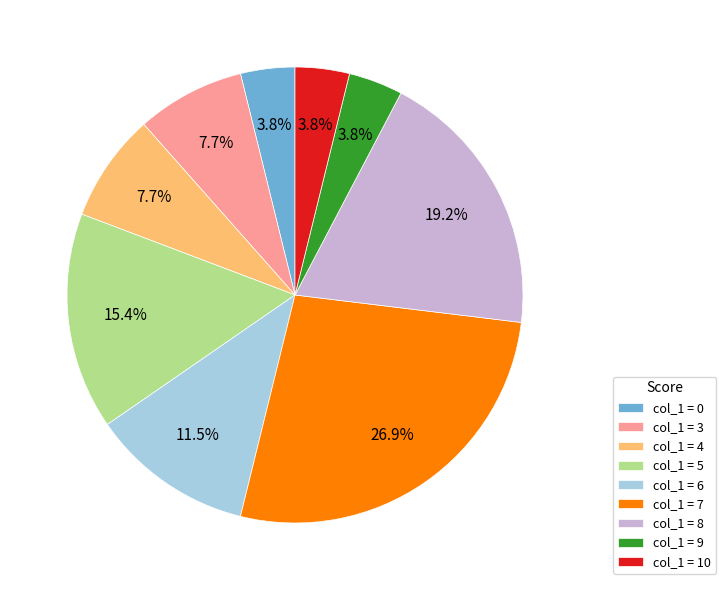

Is there any slice that represents more than half of the pie?

No